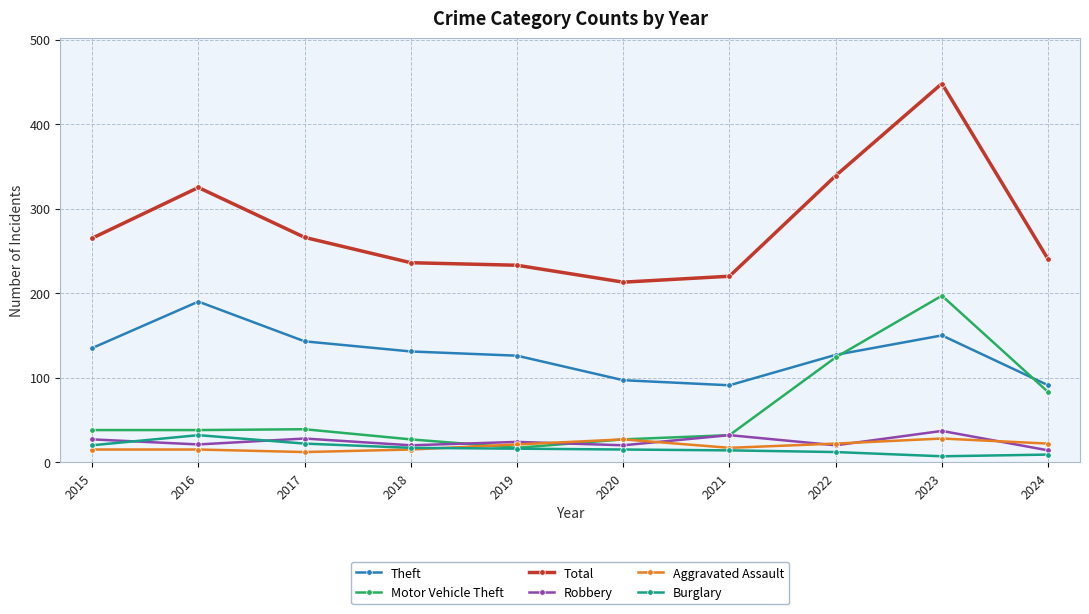

What is the lowest value of the Theft series?

91